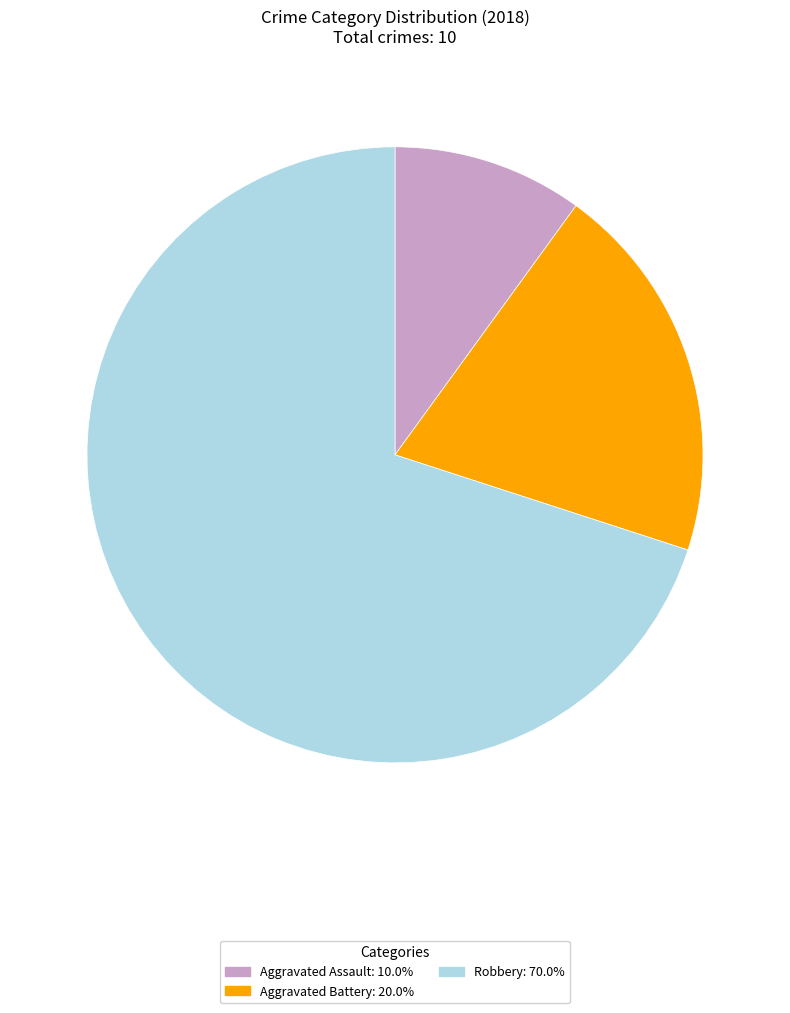

Do Aggravated Battery and Aggravated Assault together represent more than half of the pie?

No